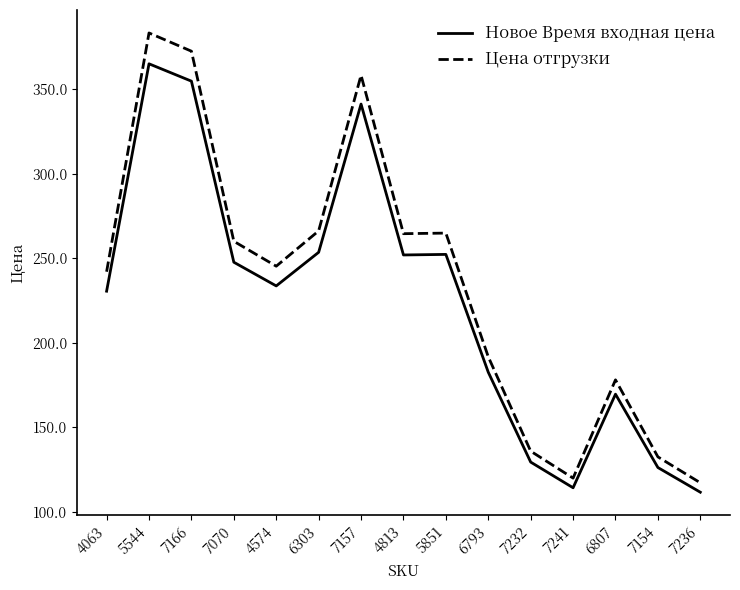

Is the value of Цена отгрузки at 6793 greater than the value of Новое Время входная цена at 4813?

No